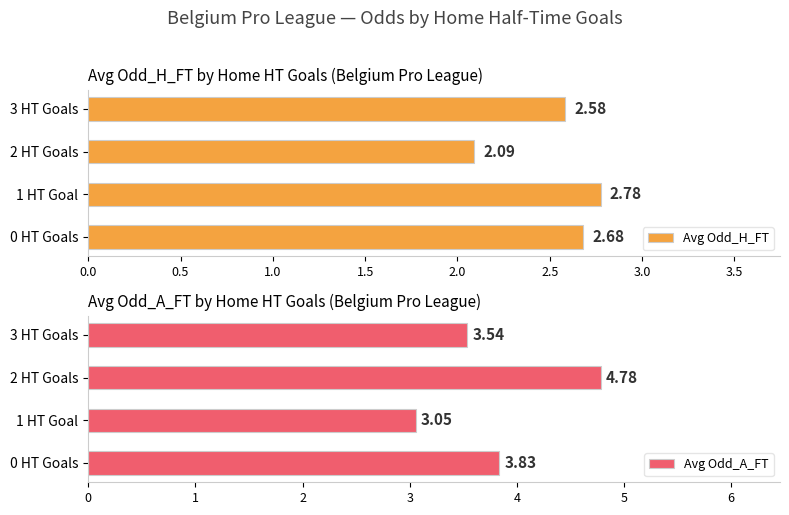

What value does the Avg Odd_A_FT series have at 1.0?

4.8